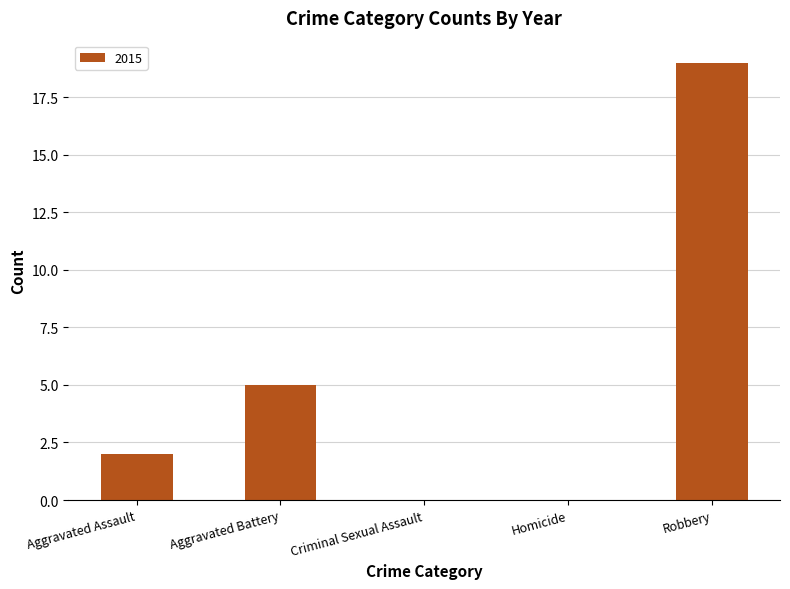

Which has a higher value, Homicide or Aggravated Assault?

Aggravated Assault